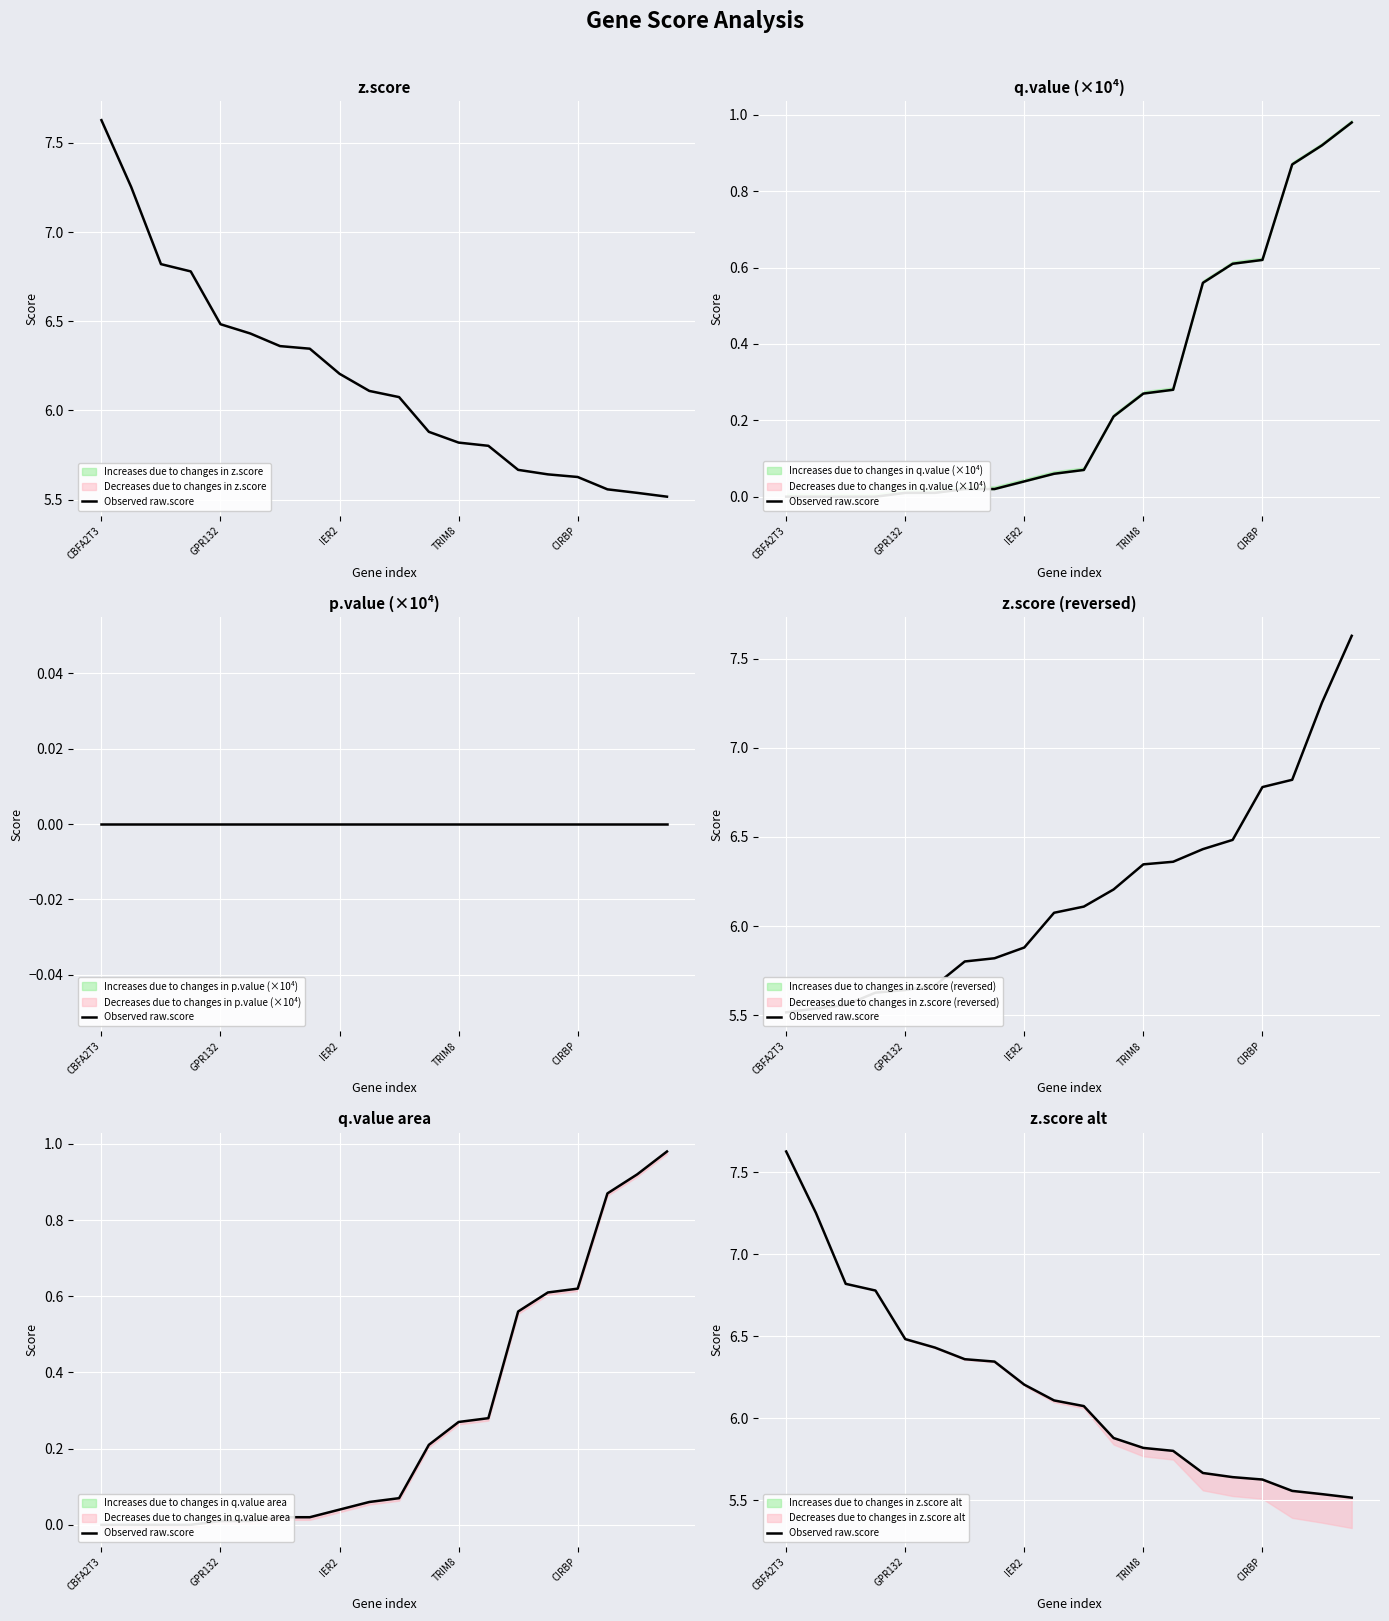

What is the approximate value at 7?

6.3